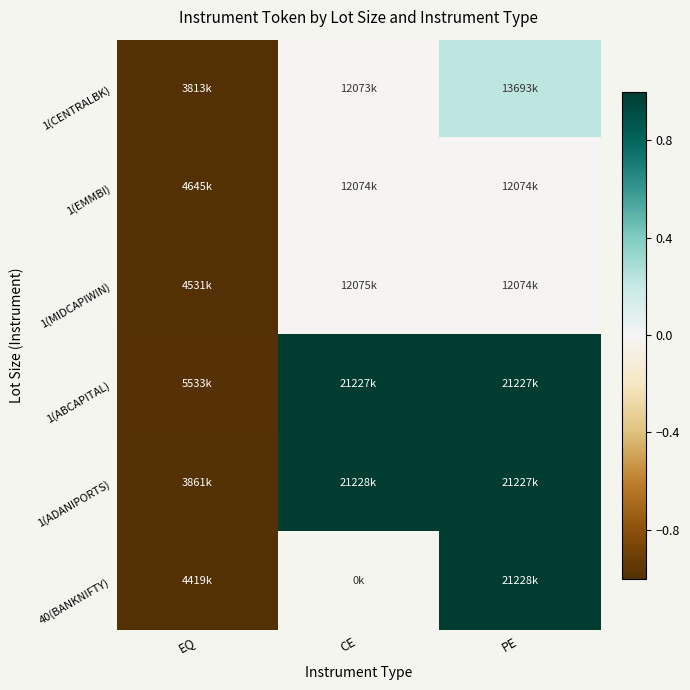

Which series has the largest total across all categories?

1(ABCAPITAL)